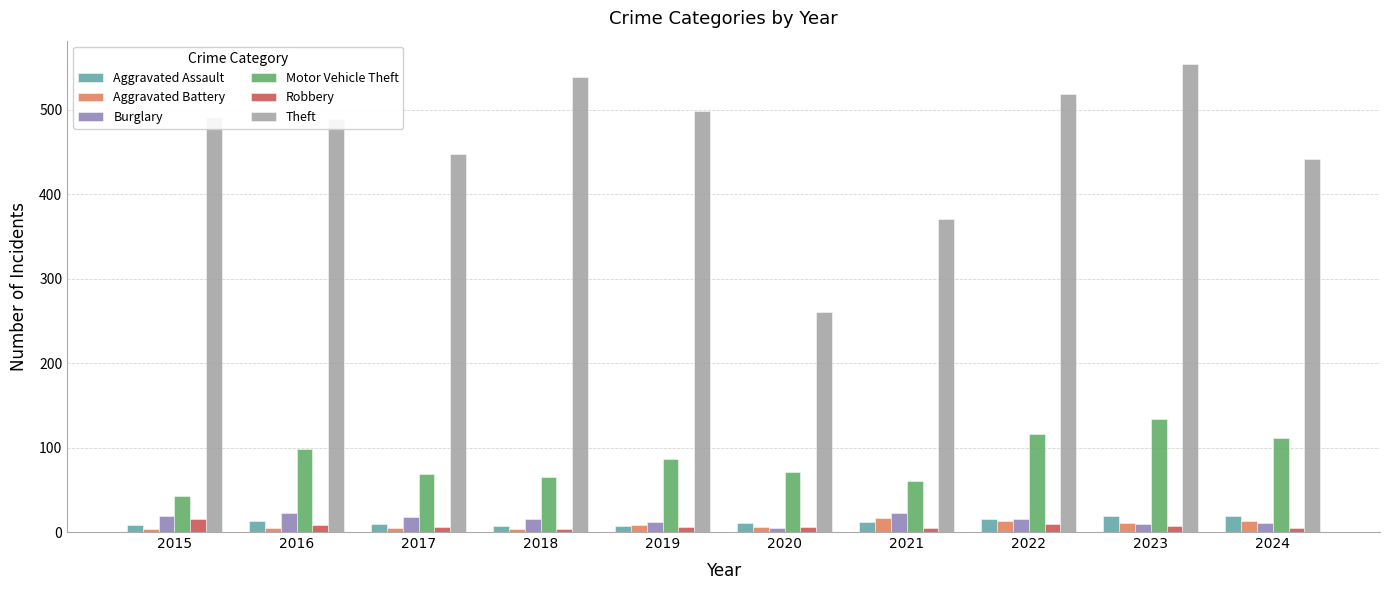

What is the value of the Theft bar at the 10th from the left?

442